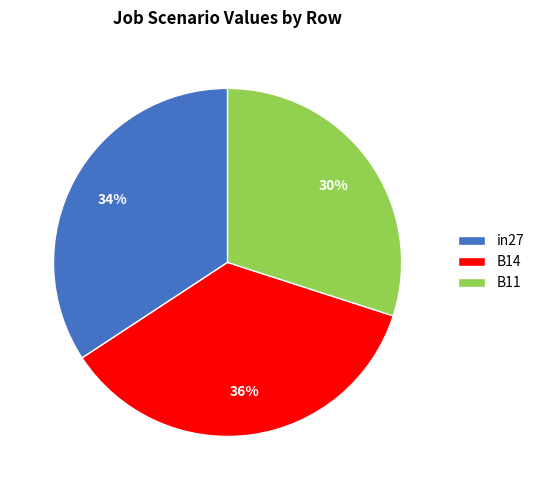

To the nearest percent, what portion does B14 represent?

36%